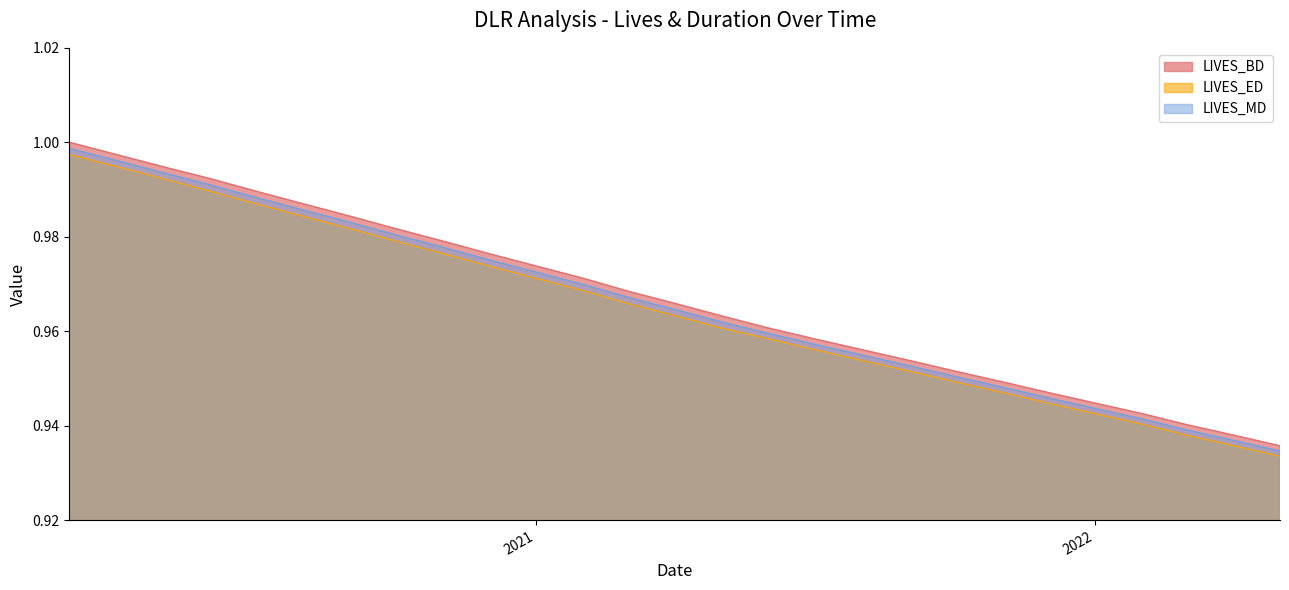

What are all the series names shown in the legend?

LIVES_BD, LIVES_ED, LIVES_MD